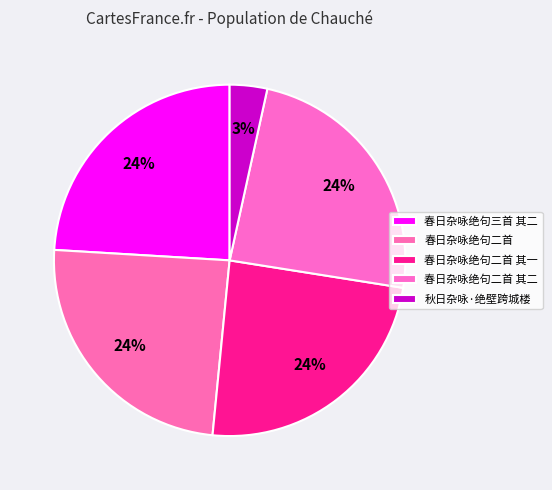

The 春日杂咏绝句二首 其二 slice represents 15% of the pie. True or false?

False